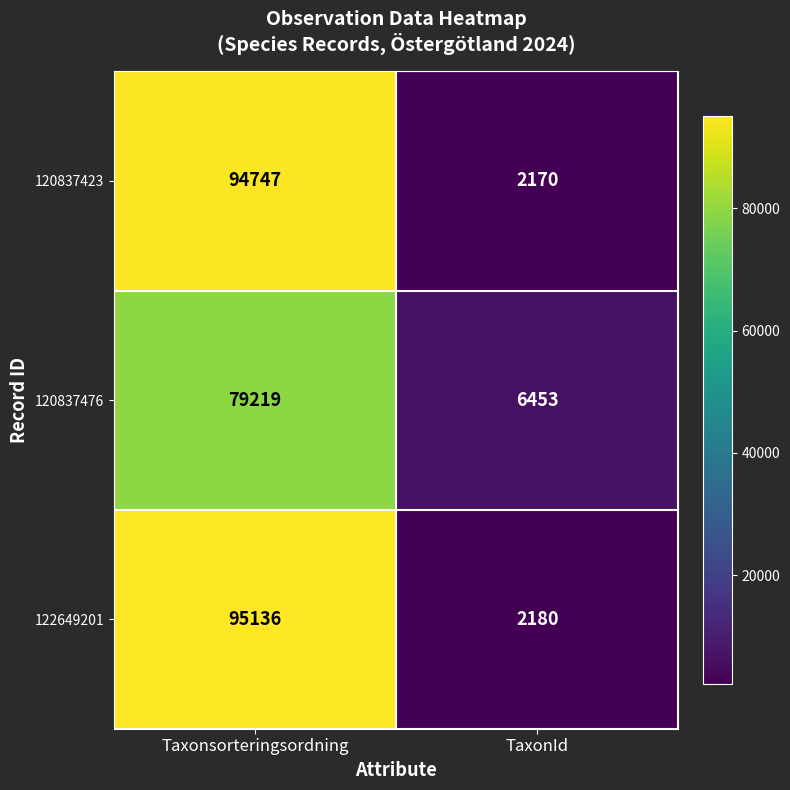

At Taxonsorteringsordning, list the series in order from smallest to largest.

120837476, 120837423, 122649201